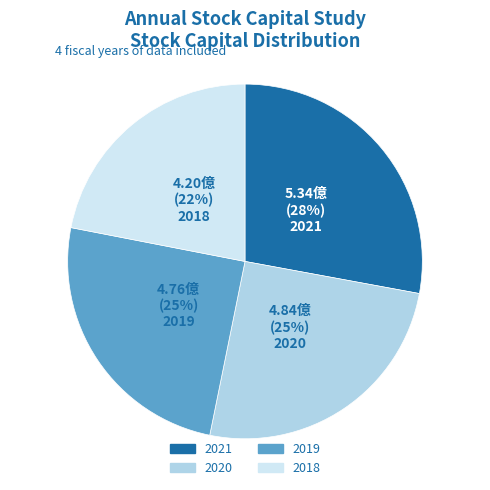

How many slices are in this pie chart?

4